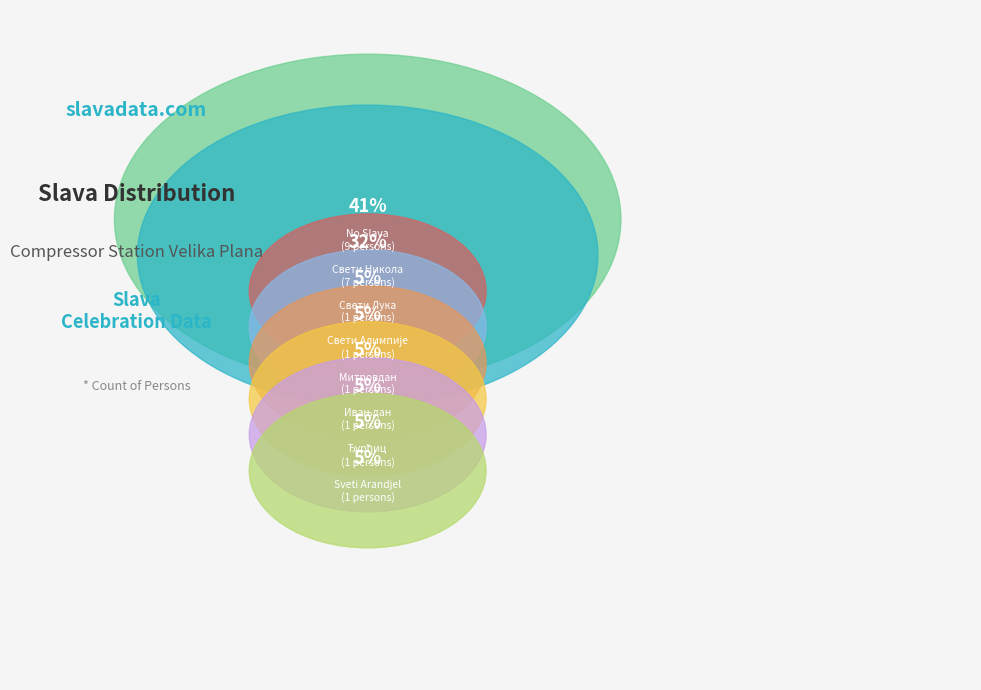

Is there a majority slice in this chart?

No